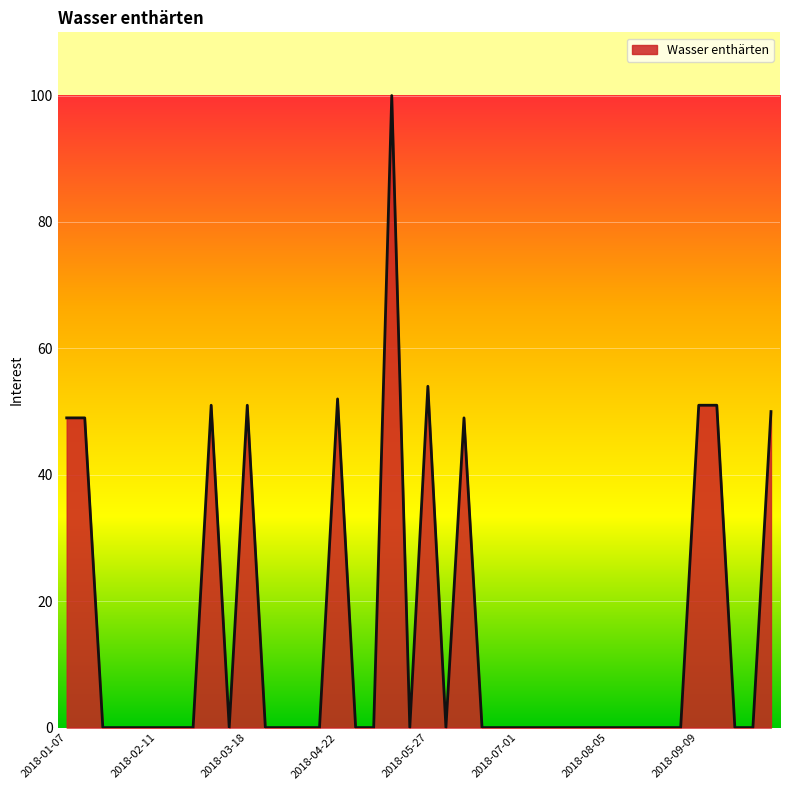

How many lines are shown in the chart?

1